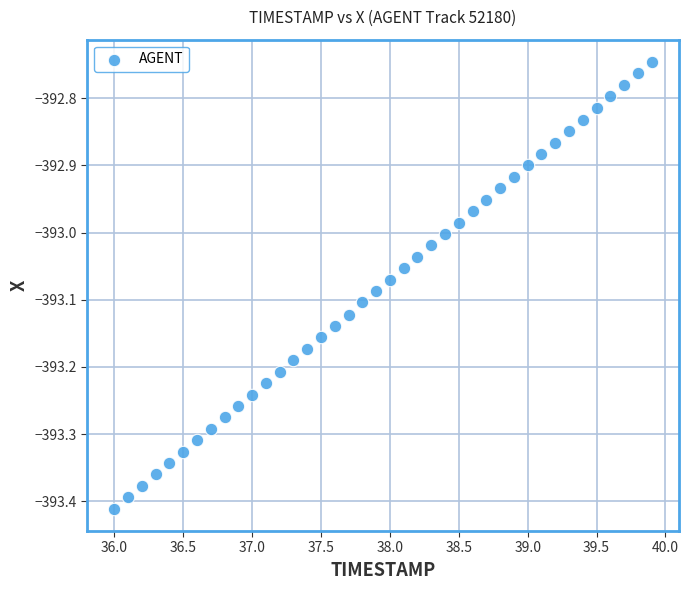

What is the range of Y values (max minus min)?

0.7